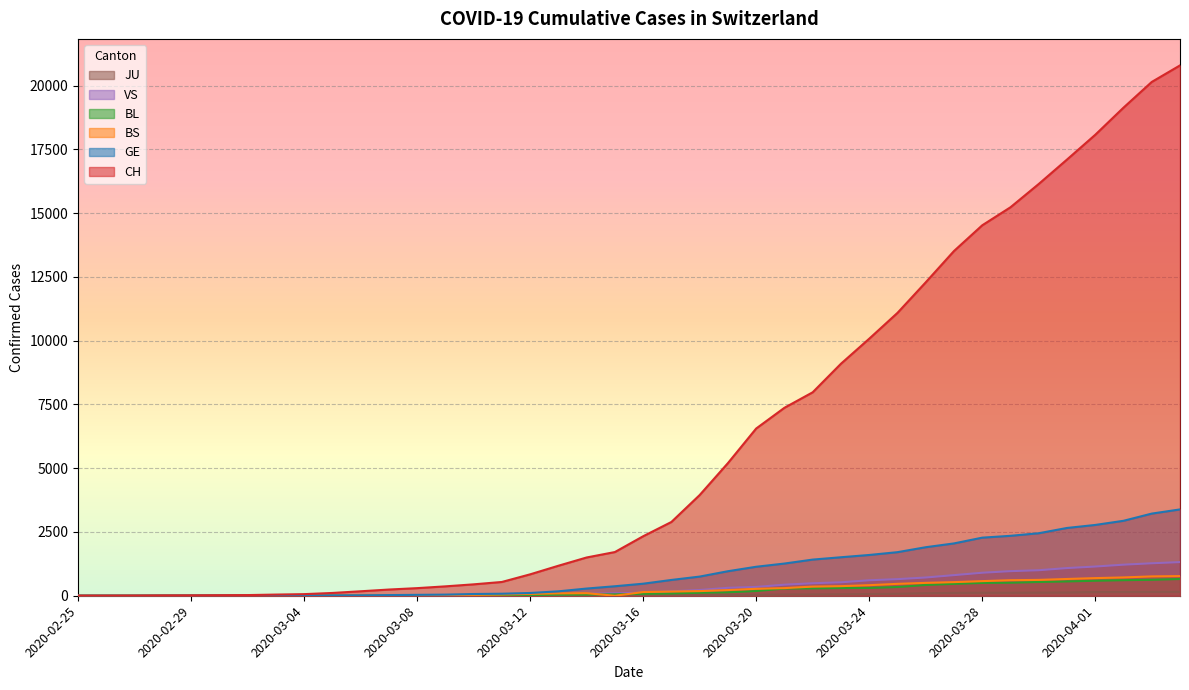

Reading left to right, extract all data points from this chart.

CH: 2020-02-25=1	2020-02-26=2	2020-02-27=4	2020-02-28=11	2020-02-29=14	2020-03-01=20	2020-03-02=26	2020-03-03=46	2020-03-04=63	2020-03-05=109	2020-03-06=175	2020-03-07=243	2020-03-08=298	2020-03-09=368	2020-03-10=447	2020-03-11=540	2020-03-12=839	2020-03-13=1176	2020-03-14=1500	2020-03-15=1713	2020-03-16=2332	2020-03-17=2892	2020-03-18=3947	2020-03-19=5199	2020-03-20=6555	2020-03-21=7368	2020-03-22=7975	2020-03-23=9094	2020-03-24=10075	2020-03-25=11087	2020-03-26=12285	2020-03-27=13512	2020-03-28=14521	2020-03-29=15228	2020-03-30=16141	2020-03-31=17098	2020-04-01=18069	2020-04-02=19133	2020-04-03=20141	2020-04-04=20789
GE: 2020-02-25=0	2020-02-26=1	2020-02-27=1	2020-02-28=3	2020-02-29=5	2020-03-01=7	2020-03-02=7	2020-03-03=9	2020-03-04=9	2020-03-05=13	2020-03-06=17	2020-03-07=26	2020-03-08=35	2020-03-09=44	2020-03-10=68	2020-03-11=79	2020-03-12=108	2020-03-13=173	2020-03-14=282	2020-03-15=372	2020-03-16=472	2020-03-17=619	2020-03-18=751	2020-03-19=961	2020-03-20=1136	2020-03-21=1262	2020-03-22=1417	2020-03-23=1509	2020-03-24=1598	2020-03-25=1708	2020-03-26=1902	2020-03-27=2051	2020-03-28=2277	2020-03-29=2349	2020-03-30=2450	2020-03-31=2657	2020-04-01=2775	2020-04-02=2938	2020-04-03=3220	2020-04-04=3384
BS: 2020-02-25=0	2020-02-26=0	2020-02-27=1	2020-02-28=1	2020-02-29=1	2020-03-01=1	2020-03-02=1	2020-03-03=3	2020-03-04=3	2020-03-05=8	2020-03-06=15	2020-03-07=21	2020-03-08=24	2020-03-09=28	2020-03-10=33	2020-03-11=49	2020-03-12=73	2020-03-13=92	2020-03-14=100	2020-03-15=0	2020-03-16=144	2020-03-17=165	2020-03-18=182	2020-03-19=222	2020-03-20=272	2020-03-21=299	2020-03-22=358	2020-03-23=376	2020-03-24=414	2020-03-25=466	2020-03-26=505	2020-03-27=534	2020-03-28=573	2020-03-29=609	2020-03-30=621	2020-03-31=657	2020-04-01=691	2020-04-02=718	2020-04-03=758	2020-04-04=771
BL: 2020-02-25=0	2020-02-26=0	2020-02-27=0	2020-02-28=1	2020-02-29=2	2020-03-01=2	2020-03-02=2	2020-03-03=2	2020-03-04=2	2020-03-05=6	2020-03-06=6	2020-03-07=15	2020-03-08=19	2020-03-09=20	2020-03-10=22	2020-03-11=26	2020-03-12=26	2020-03-13=42	2020-03-14=47	2020-03-15=54	2020-03-16=76	2020-03-17=89	2020-03-18=116	2020-03-19=134	2020-03-20=184	2020-03-21=282	2020-03-22=289	2020-03-23=302	2020-03-24=306	2020-03-25=341	2020-03-26=422	2020-03-27=466	2020-03-28=502	2020-03-29=511	2020-03-30=539	2020-03-31=561	2020-04-01=588	2020-04-02=610	2020-04-03=625	2020-04-04=656
VS: 2020-02-25=0	2020-02-26=0	2020-02-27=0	2020-02-28=1	2020-02-29=1	2020-03-01=0	2020-03-02=3	2020-03-03=3	2020-03-04=4	2020-03-05=5	2020-03-06=6	2020-03-07=0	2020-03-08=7	2020-03-09=12	2020-03-10=17	2020-03-11=22	2020-03-12=30	2020-03-13=53	2020-03-14=76	2020-03-15=98	2020-03-16=116	2020-03-17=173	2020-03-18=225	2020-03-19=311	2020-03-20=346	2020-03-21=433	2020-03-22=490	2020-03-23=527	2020-03-24=606	2020-03-25=651	2020-03-26=715	2020-03-27=808	2020-03-28=902	2020-03-29=964	2020-03-30=1000	2020-03-31=1085	2020-04-01=1145	2020-04-02=1218	2020-04-03=1273	2020-04-04=1319
JU: 2020-02-25=0	2020-02-26=0	2020-02-27=0	2020-02-28=0	2020-02-29=0	2020-03-01=0	2020-03-02=0	2020-03-03=1	2020-03-04=1	2020-03-05=2	2020-03-06=3	2020-03-07=4	2020-03-08=4	2020-03-09=5	2020-03-10=6	2020-03-11=6	2020-03-12=9	2020-03-13=10	2020-03-14=15	2020-03-15=16	2020-03-16=17	2020-03-17=24	2020-03-18=26	2020-03-19=31	2020-03-20=37	2020-03-21=49	2020-03-22=51	2020-03-23=57	2020-03-24=66	2020-03-25=78	2020-03-26=99	2020-03-27=112	2020-03-28=118	2020-03-29=118	2020-03-30=122	2020-03-31=127	2020-04-01=144	2020-04-02=145	2020-04-03=149	2020-04-04=153